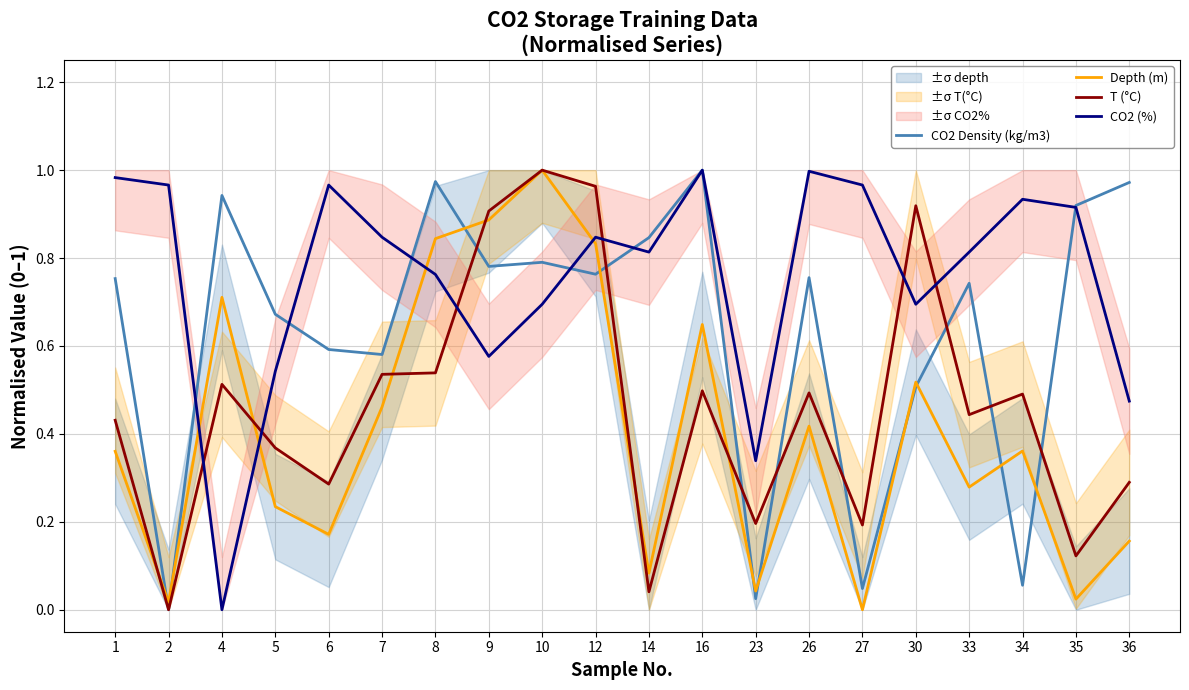

What is the value of the Depth (m) point at the 12th from the left?

0.6